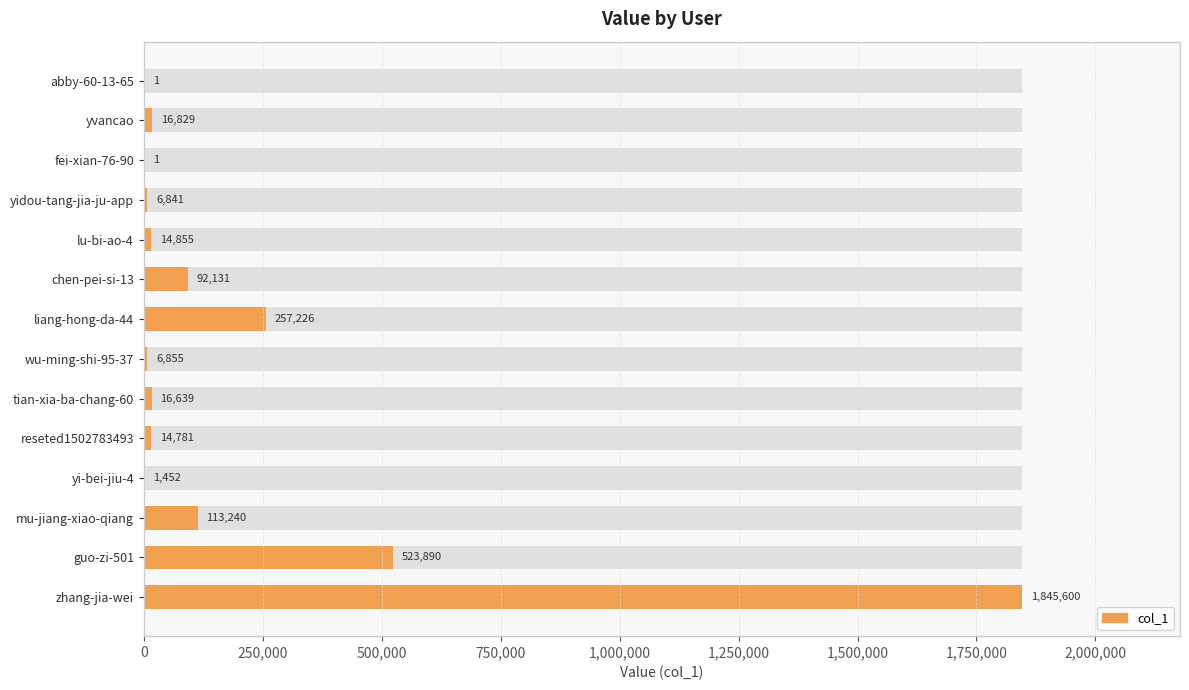

Reading left to right, transcribe all the data shown in this chart.

1	16829	1	6841	14855	92131	257226	6855	16639	14781	1452	113240	523890	1845600